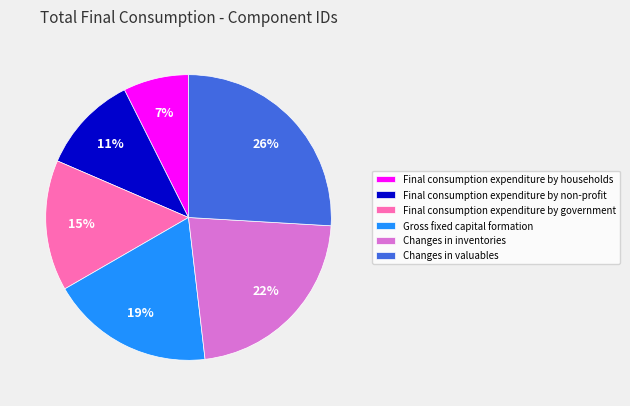

To the nearest percent, what is the combined percentage of Changes in inventories and Gross fixed capital formation?

41%